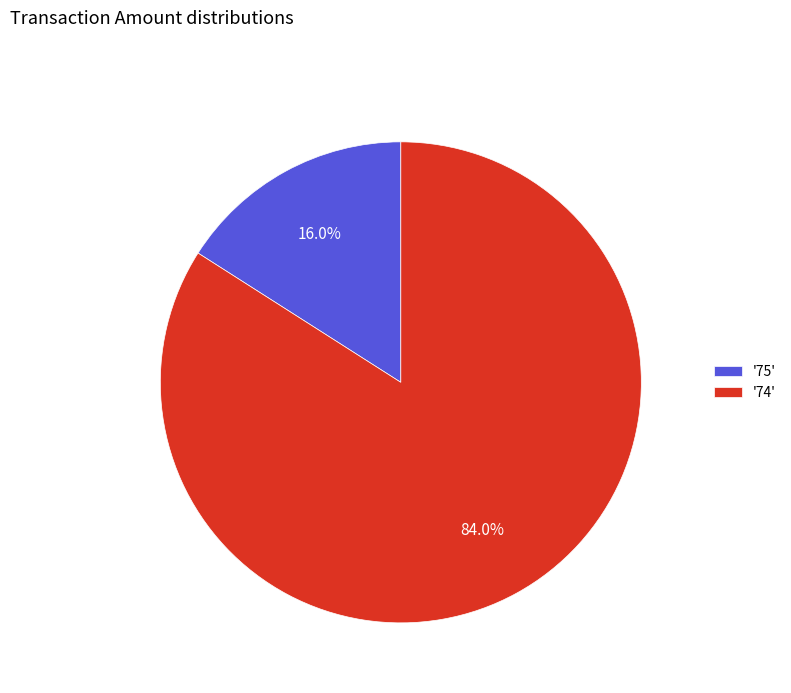

Count the number of slices in the pie.

2